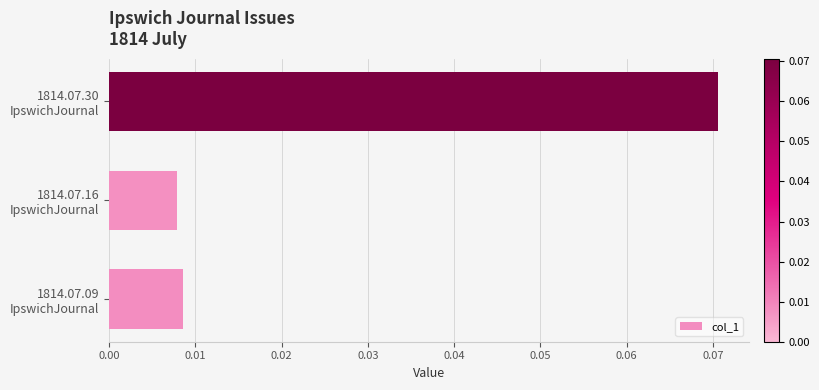

Count the values in the range 0 to 1.

3